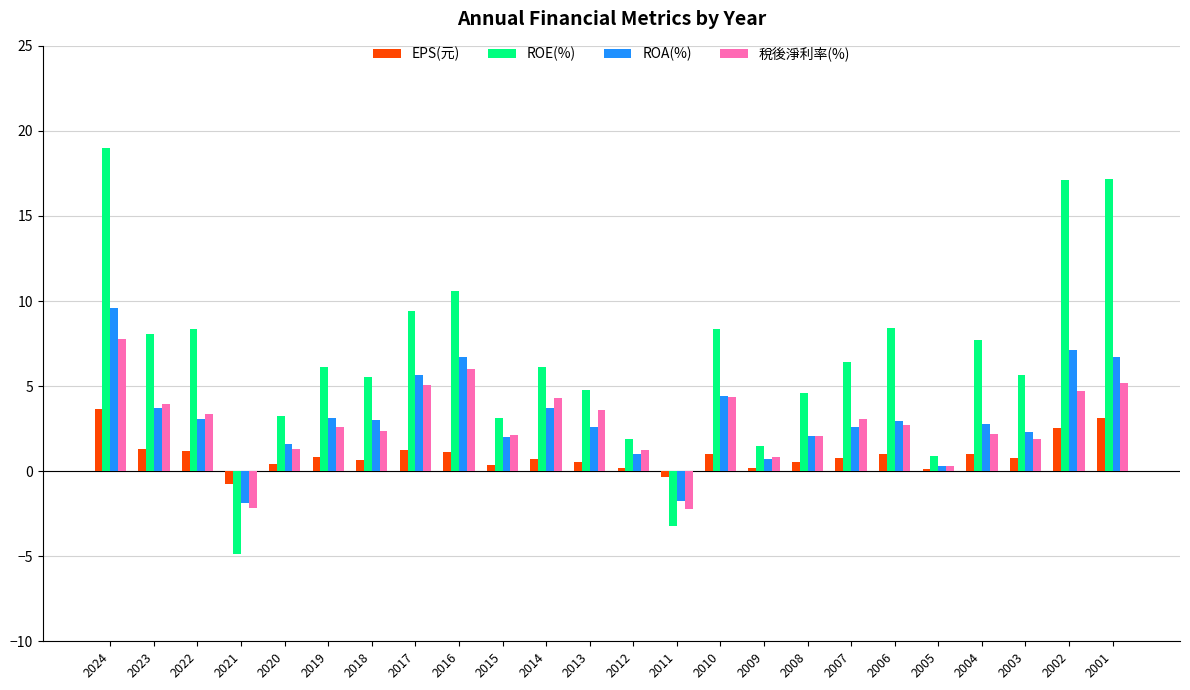

What value does the ROE(%) series have at 2010?

8.4